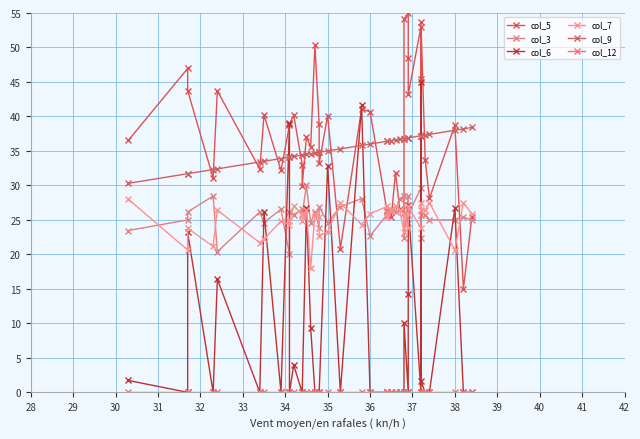

Is this an area chart (filled region under the line)?

No